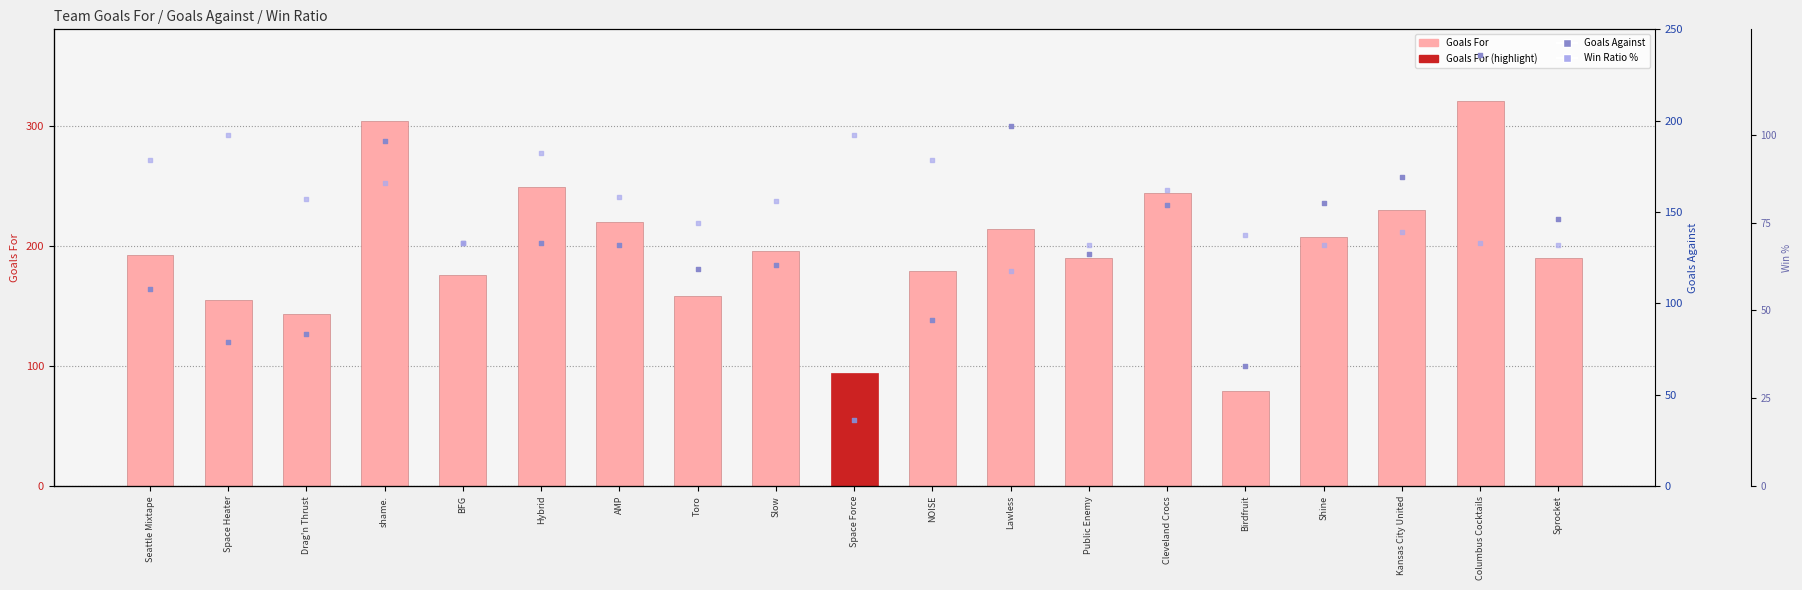

Is the value of W_Ratio % at Cleveland Crocs greater than the value of Goals_For at Toro?

No